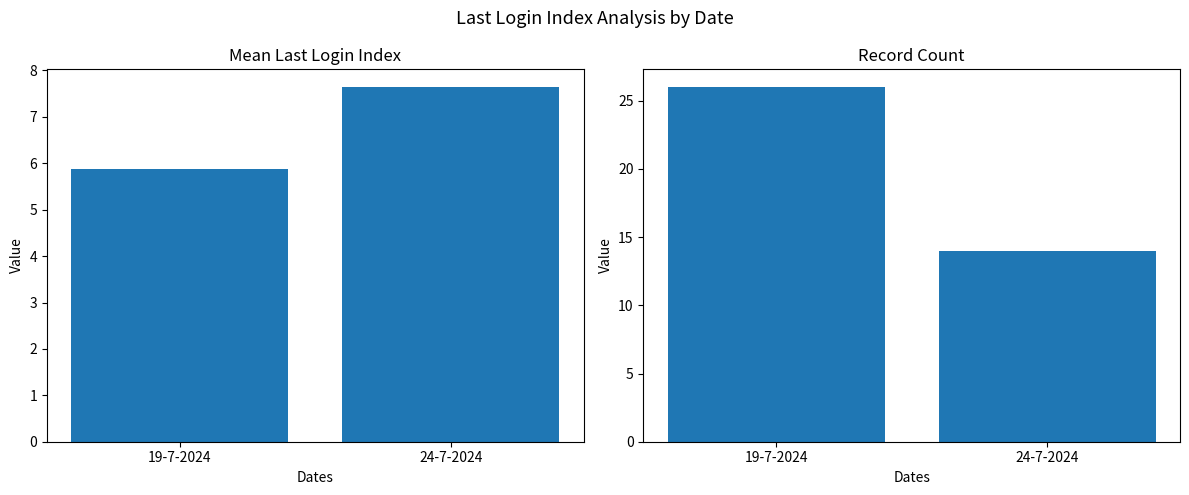

What is the sum of the Record Count values at 24-7-2024 and 19-7-2024?

40.0